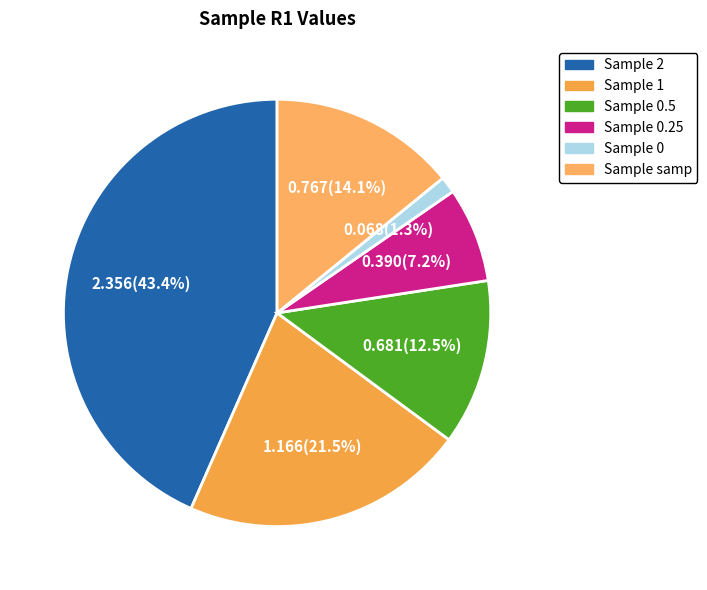

How many segments does this pie chart have?

6